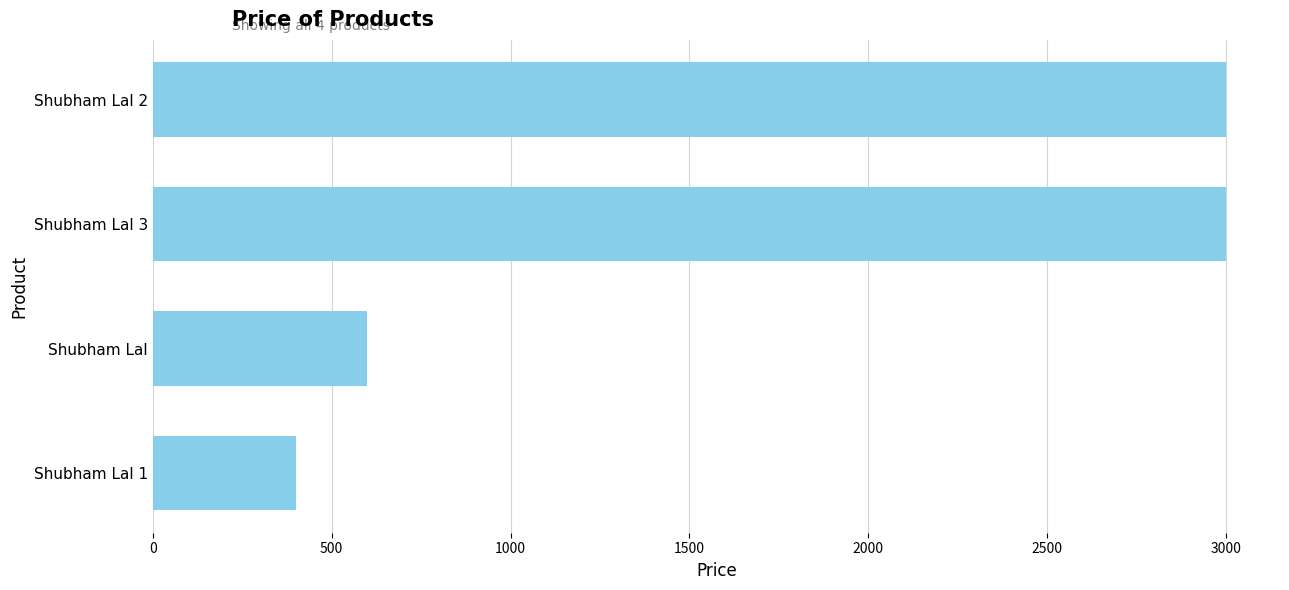

What is the ratio of the value at Shubham Lal to the value at Shubham Lal 1?

1.5